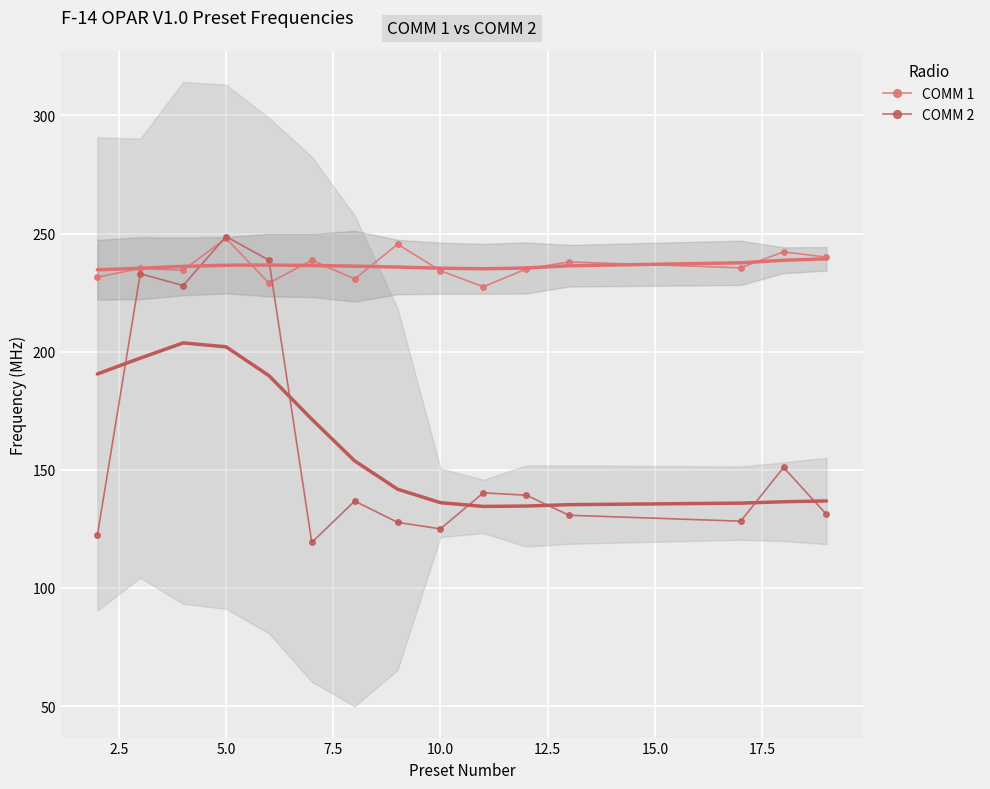

Read the COMM 2 value at 5.0.

248.8